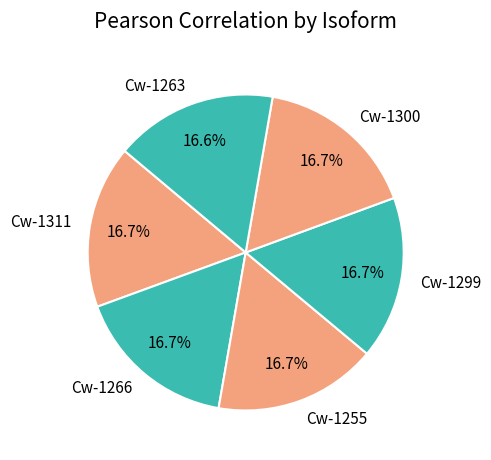

True or false: Cw-1263 accounts for 17% of the total.

True